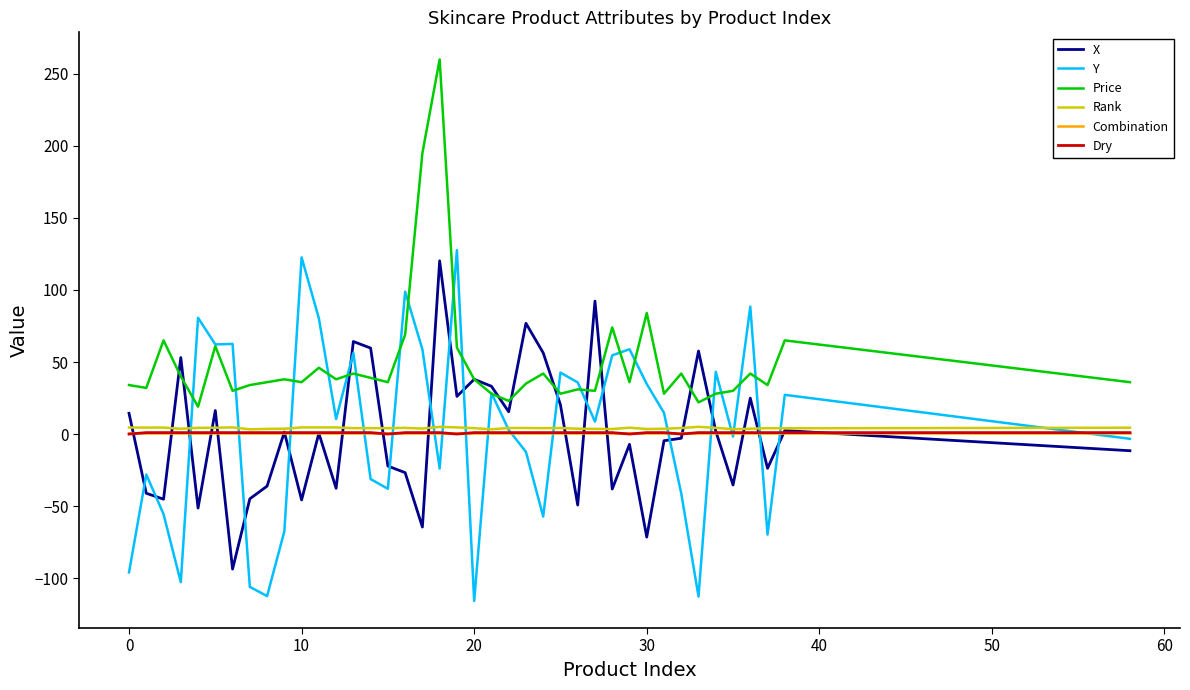

What is the sum of all X values?

21.7